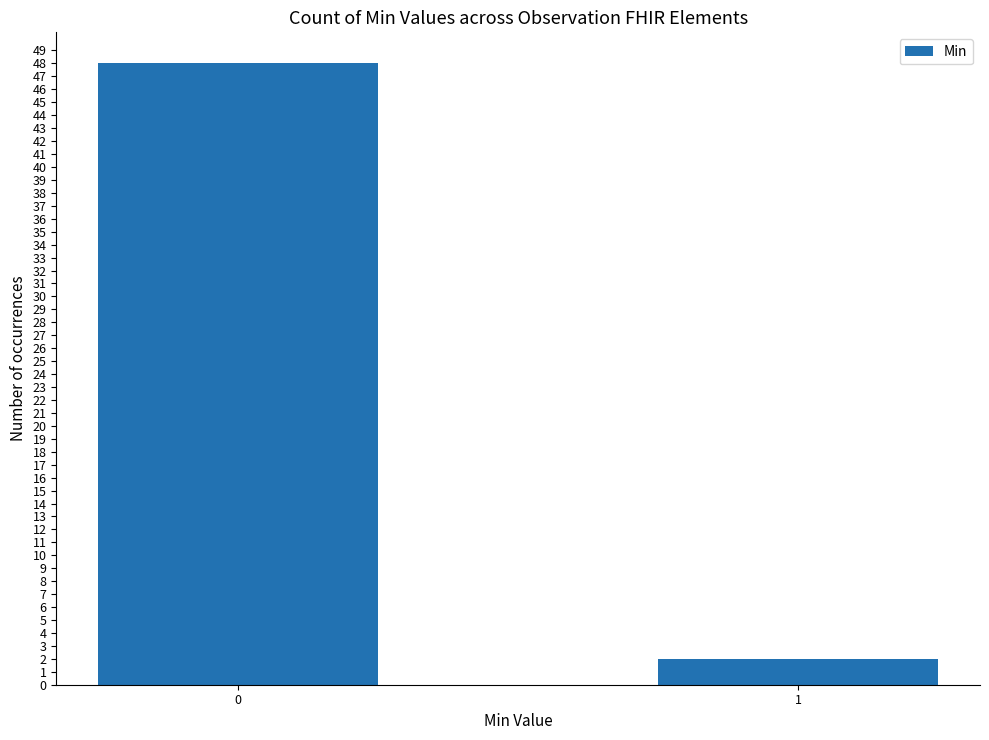

Reading left to right, extract all data points from this chart.

48	2